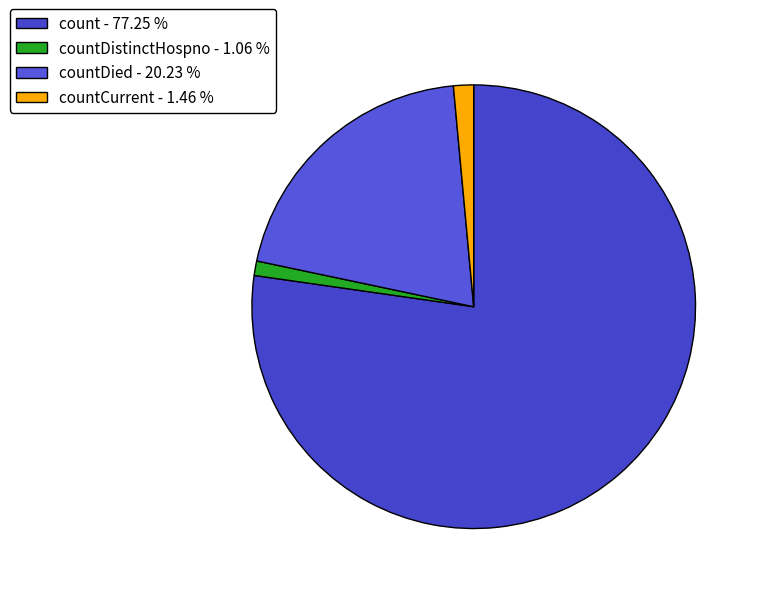

Does any single category account for the majority?

Yes